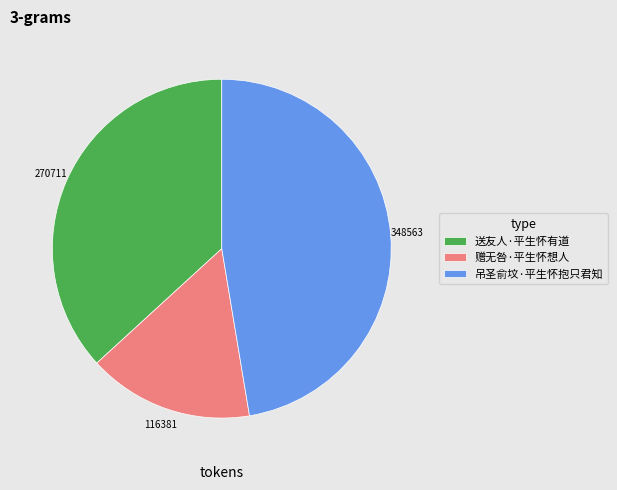

Which category has the smallest portion of the pie?

赠无咎·平生怀想人